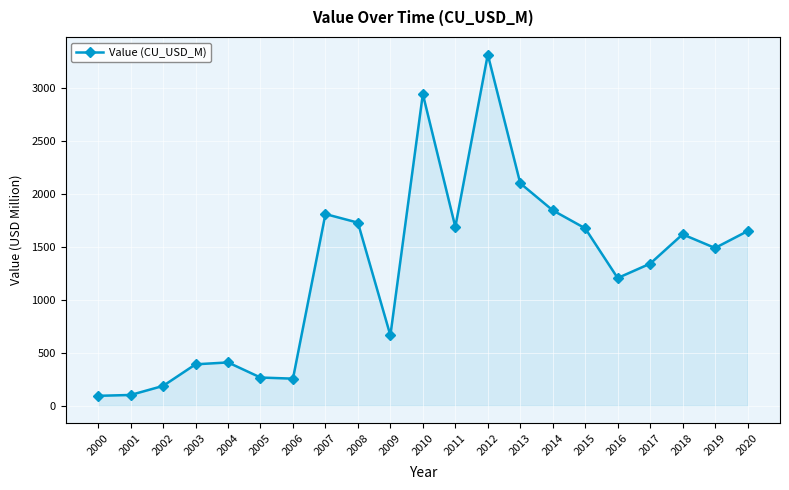

Approximately how many times larger is the value at 2002 compared to 2009?

0.3